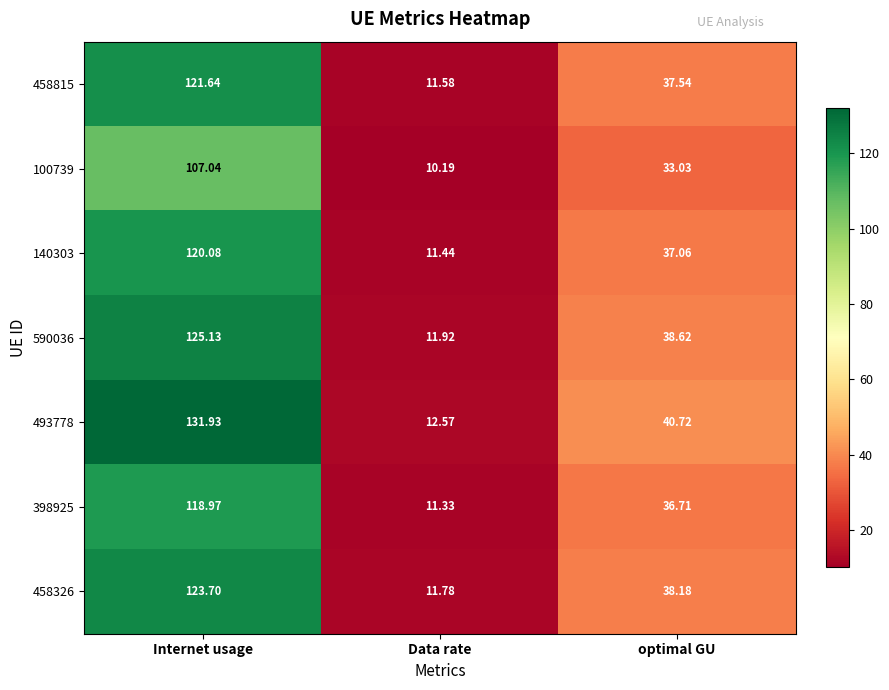

List the labels in order of 140303 value, largest first.

Internet usage, optimal GU, Data rate